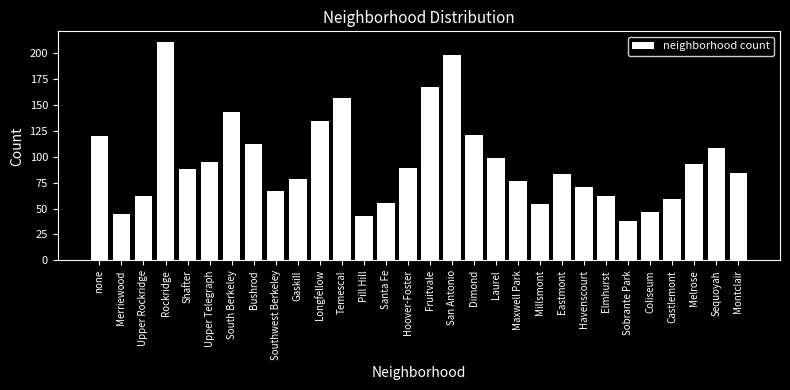

Reading left to right, extract all data points from this chart.

none=120	Merriewood=45	Upper Rockridge=62	Rockridge=210	Shafter=88	Upper Telegraph=95	South Berkeley=143	Bushrod=112	Southwest Berkeley=67	Gaskill=78	Longfellow=134	Temescal=156	Pill Hill=43	Santa Fe=55	Hoover-Foster=89	Fruitvale=167	San Antonio=198	Dimond=121	Laurel=99	Maxwell Park=76	Millsmont=54	Eastmont=83	Havenscourt=71	Elmhurst=62	Sobrante Park=38	Coliseum=47	Castlemont=59	Melrose=93	Sequoyah=108	Montclair=84